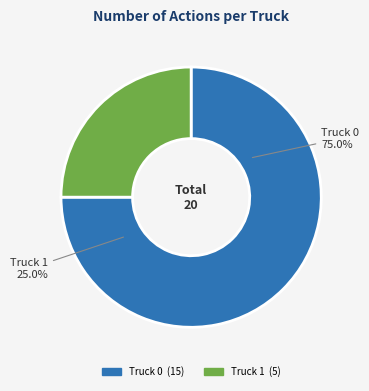

To the nearest percent, what percentage of the pie is Truck 1?

25%